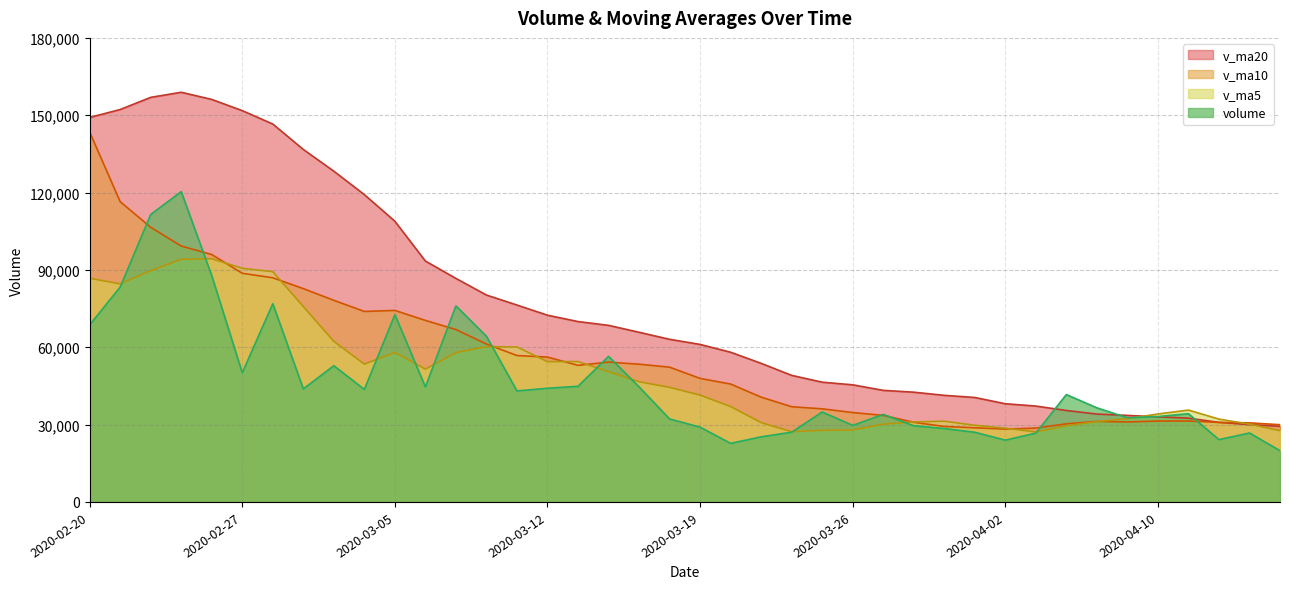

Which series has the widest spread of values?

v_ma20